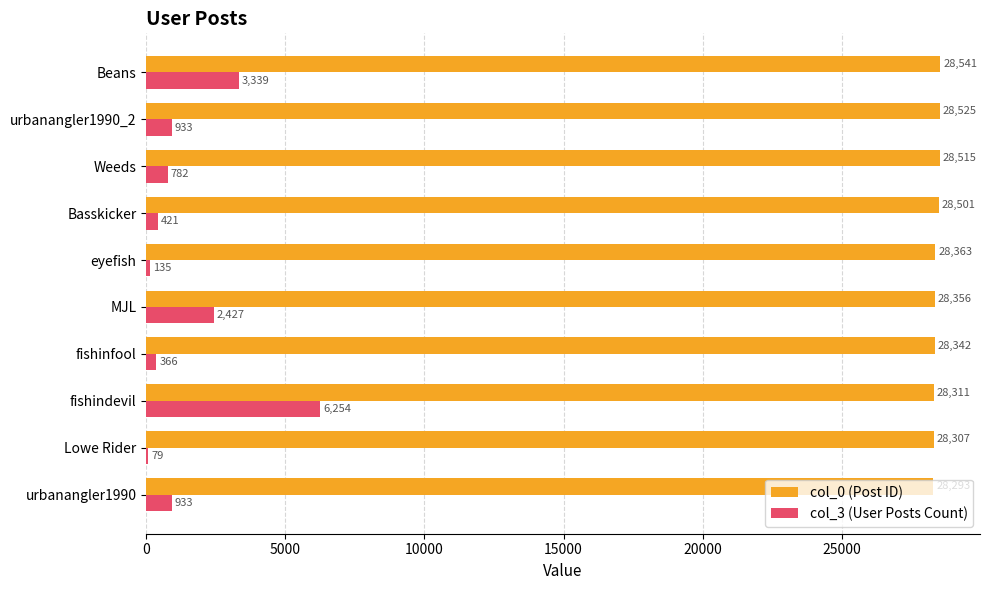

What is the sum of all col_0 (Post ID) values?

284054